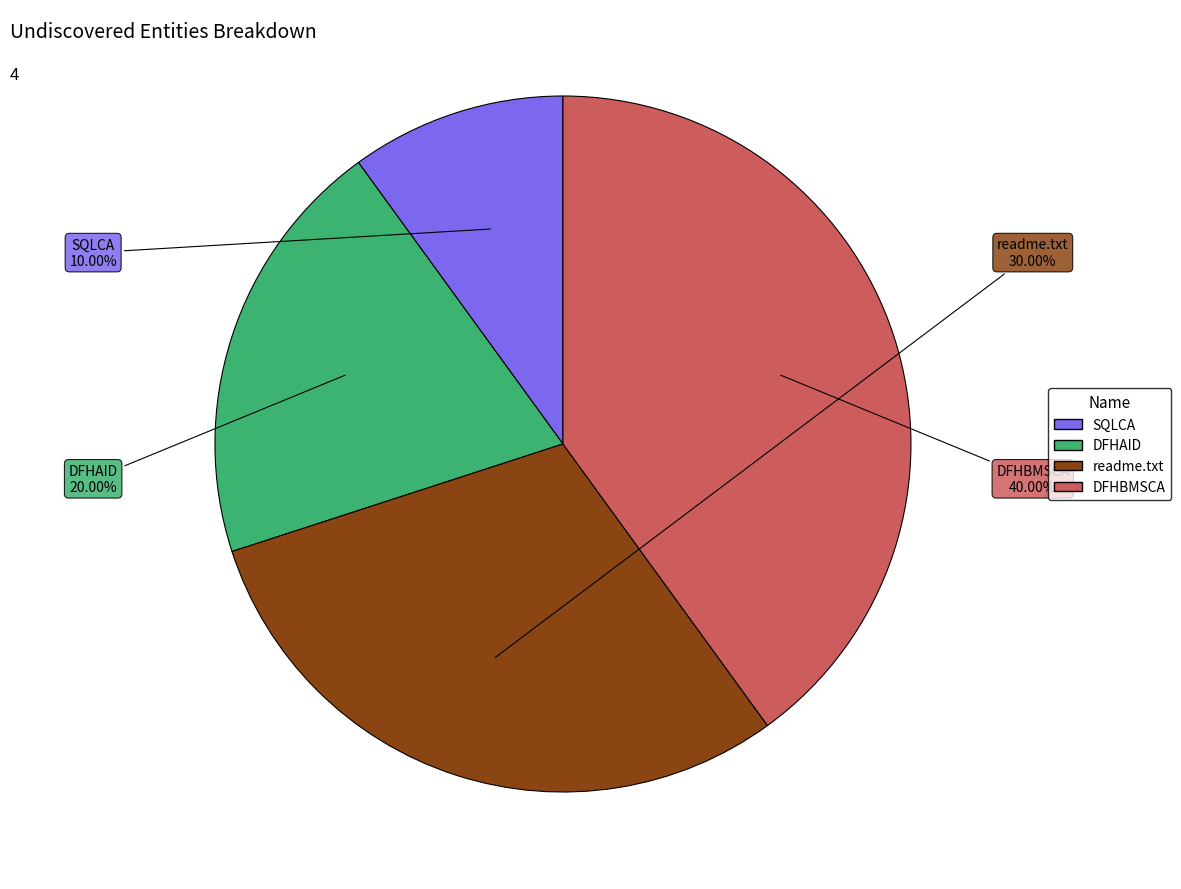

What percentage is the SQLCA slice, to the nearest percent?

10%